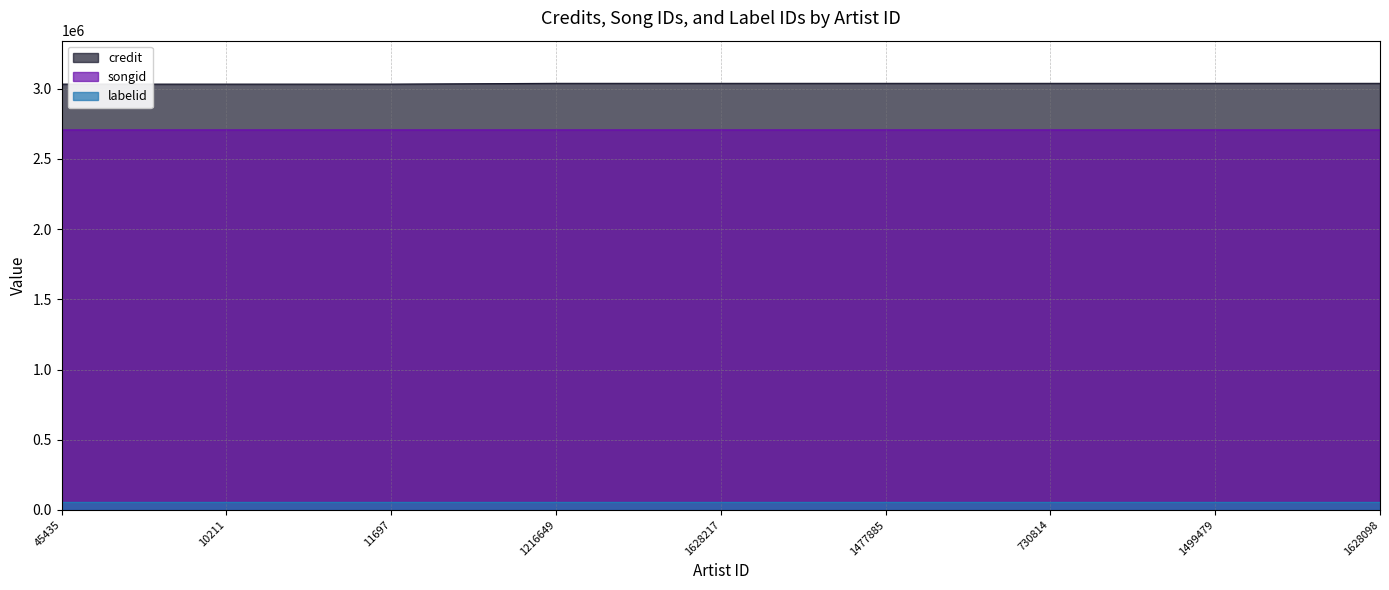

Is it true that credit equals 664411 at 45435?

False